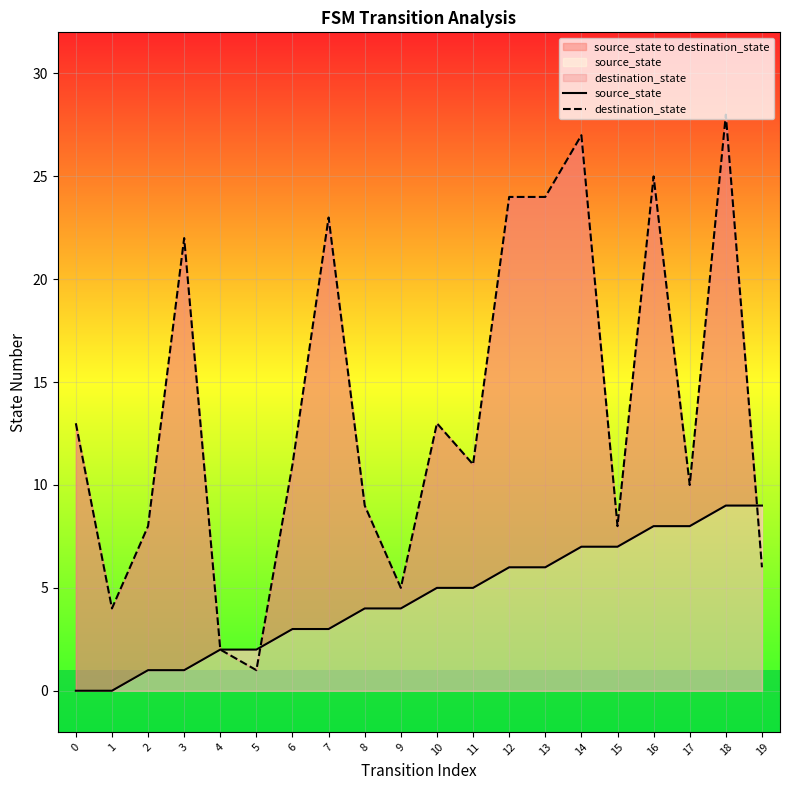

Is the value of destination_state at 2 greater than the value of source_state at 6?

Yes